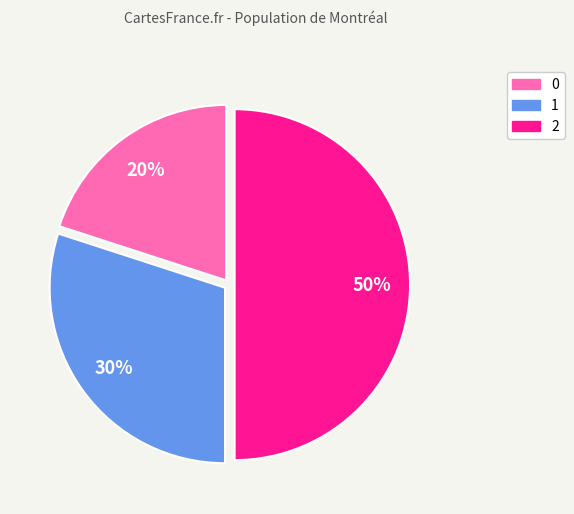

Between 1 and 2, which is larger?

2